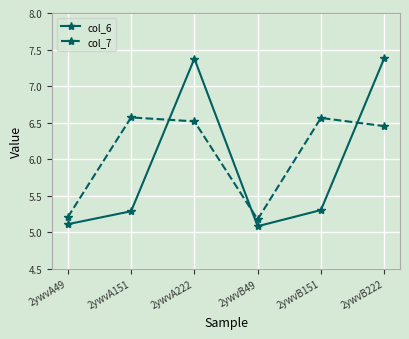

How many intersections are there between col_6 and col_7?

3